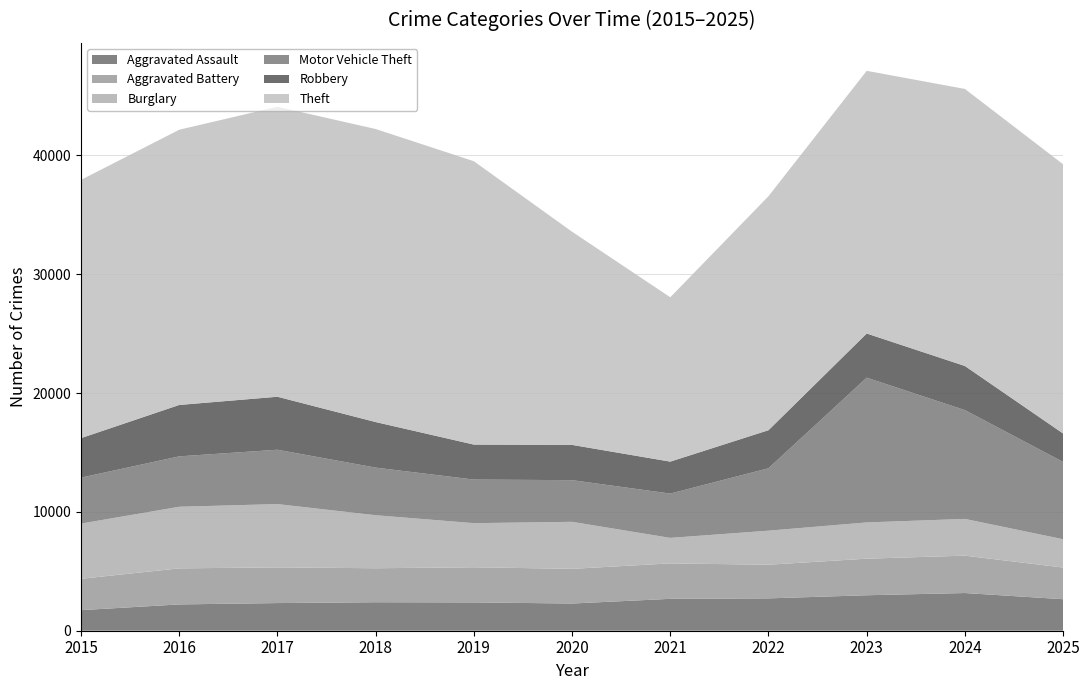

Reading right to left, list all the values displayed in this chart.

Aggravated Assault: 2025=2651	2024=3172	2023=2985	2022=2721	2021=2683	2020=2289	2019=2382	2018=2397	2017=2327	2016=2213	2015=1731
Aggravated Battery: 2025=2665	2024=3145	2023=3078	2022=2833	2021=2982	2020=2918	2019=2958	2018=2860	2017=3003	2016=3034	2015=2641
Burglary: 2025=2383	2024=3093	2023=3051	2022=2865	2021=2147	2020=3958	2019=3712	2018=4462	2017=5328	2016=5185	2015=4644
Motor Vehicle Theft: 2025=6504	2024=9154	2023=12181	2022=5255	2021=3728	2020=3506	2019=3668	2018=4007	2017=4572	2016=4241	2015=3867
Robbery: 2025=2394	2024=3714	2023=3716	2022=3200	2021=2690	2020=2967	2019=2944	2018=3834	2017=4460	2016=4326	2015=3325
Theft: 2025=22655	2024=23314	2023=22106	2022=19693	2021=13831	2020=17939	2019=23845	2018=24660	2017=24402	2016=23160	2015=21730